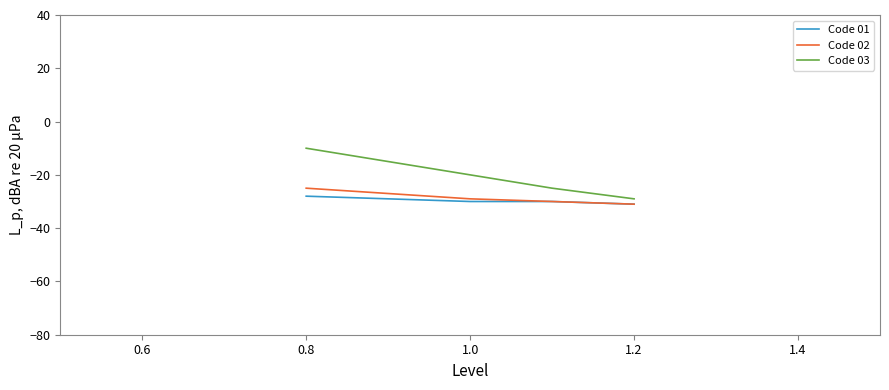

Which series has the widest spread of values?

Code 03